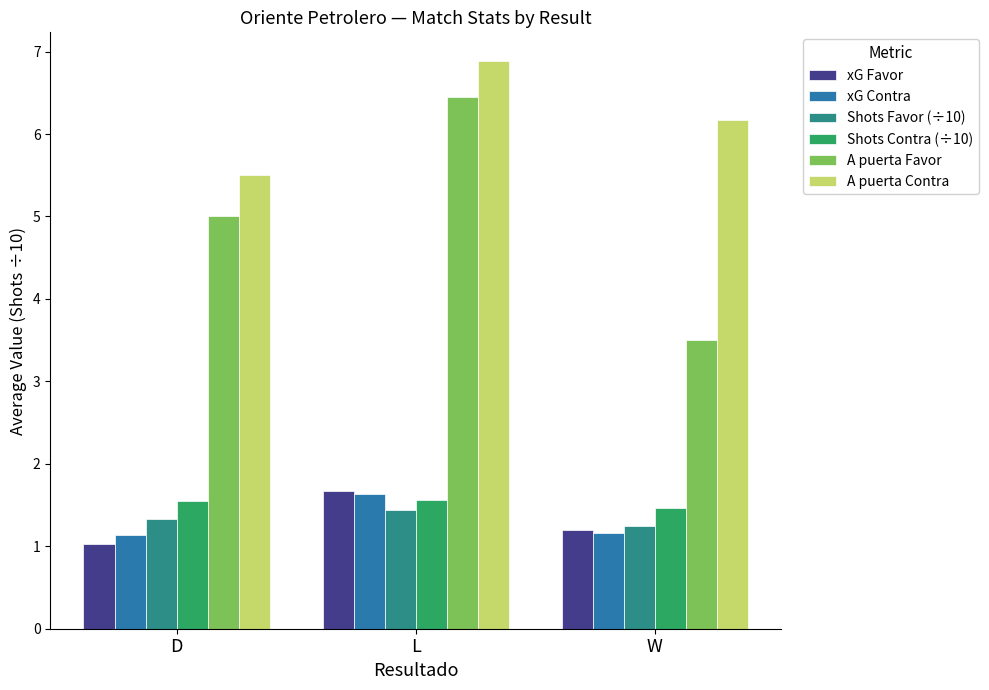

Is the value of Shots Favor (÷10) at W greater than the value of xG Favor at L?

No